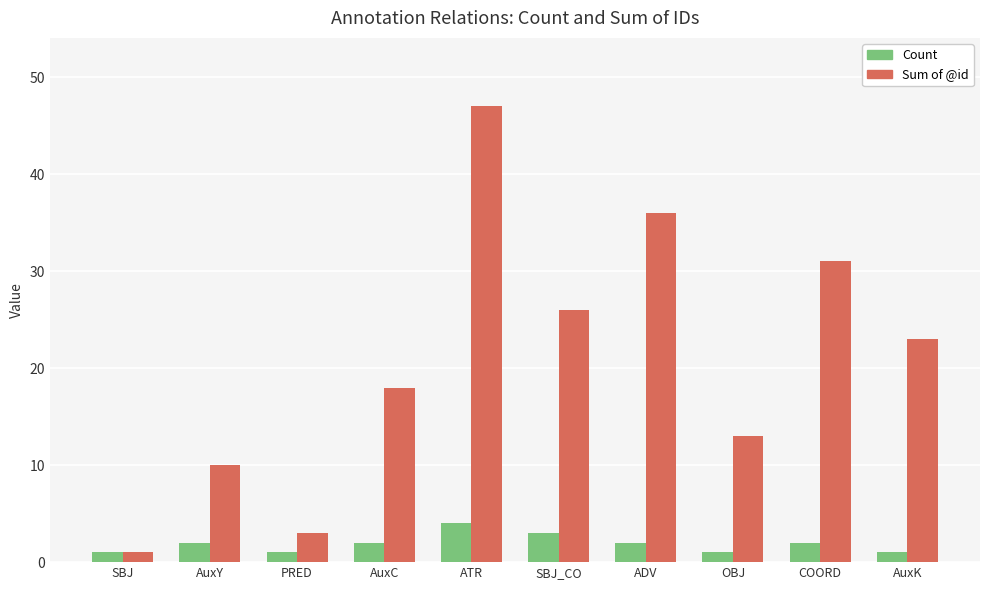

Which series has the largest total across all categories?

Sum of @id